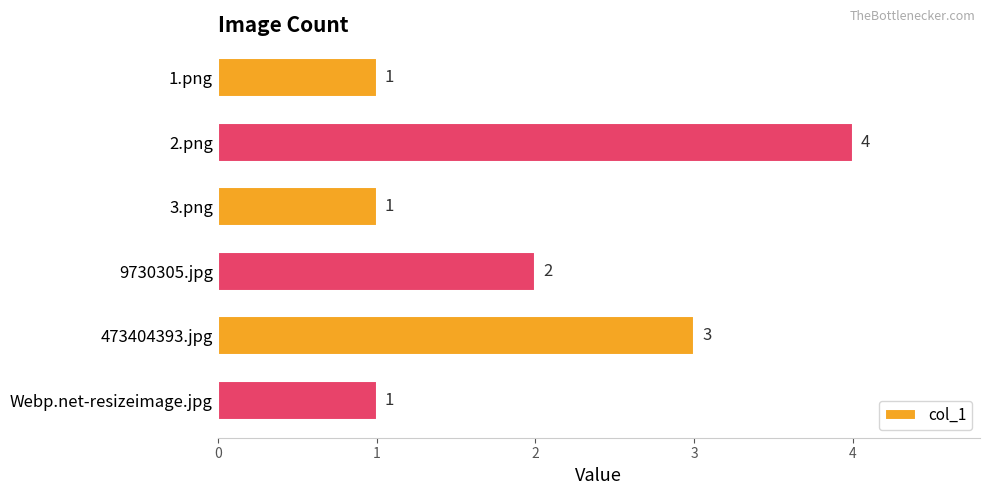

Is it true that the value at 9730305.jpg is 2?

True